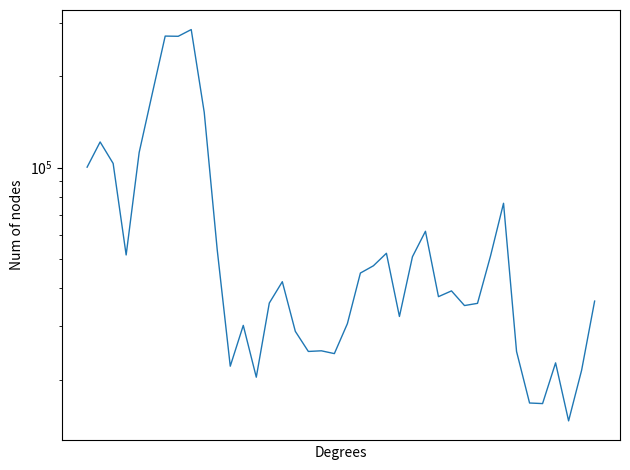

What is the ratio of the value at 20 to the value at 32?

0.4